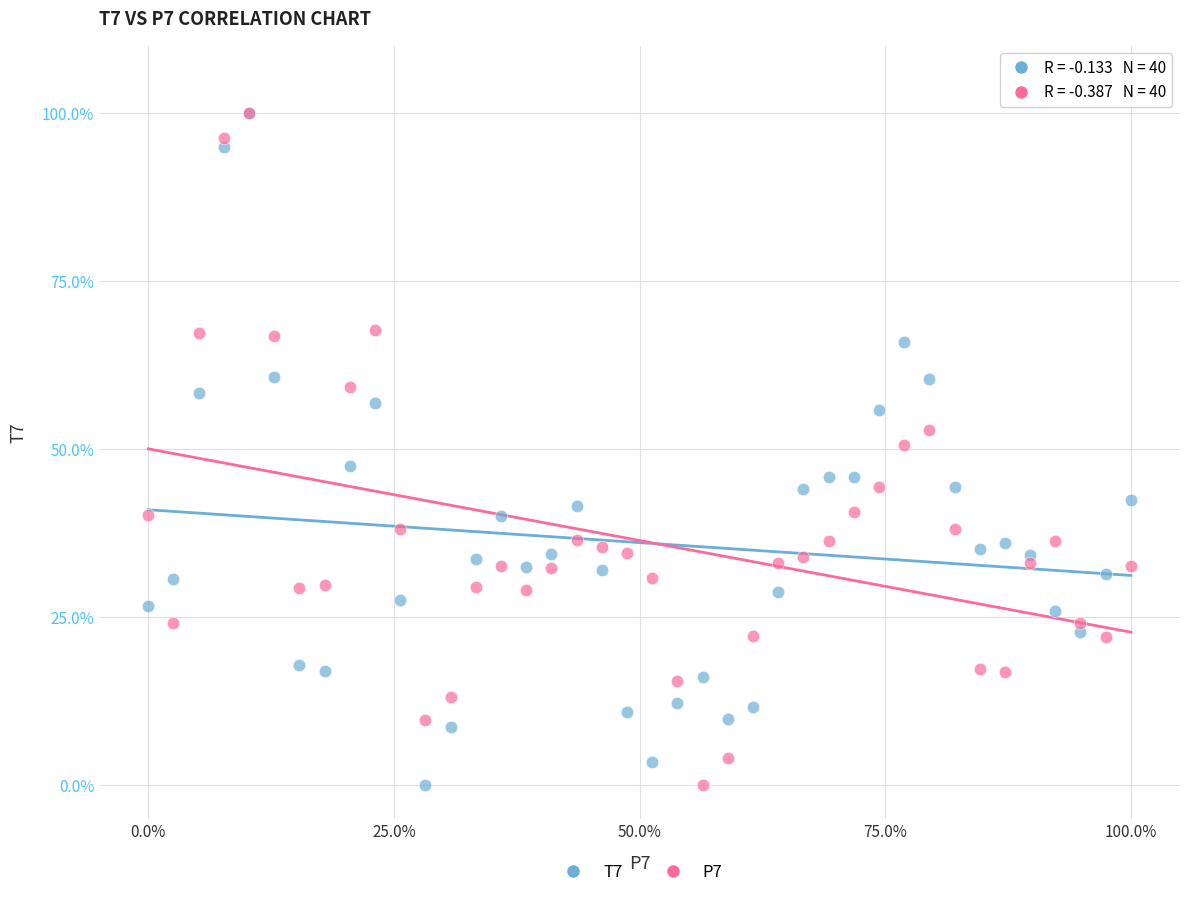

What are all the series names shown in the legend?

T7, P7